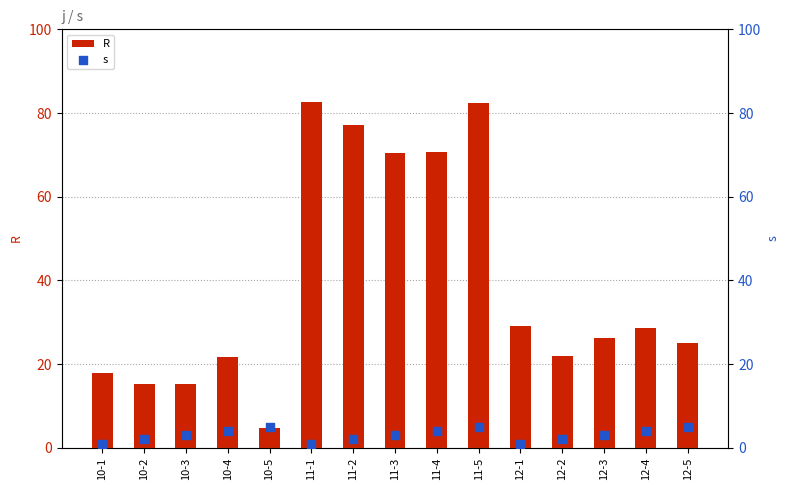

Is the value of s at 11-5 greater than the value of R at 10-1?

No